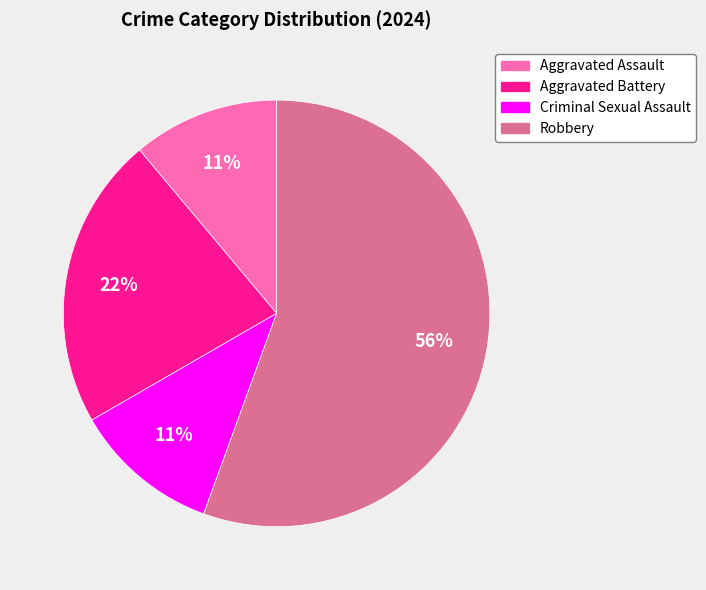

What percentage is the Aggravated Battery slice, to the nearest percent?

22%